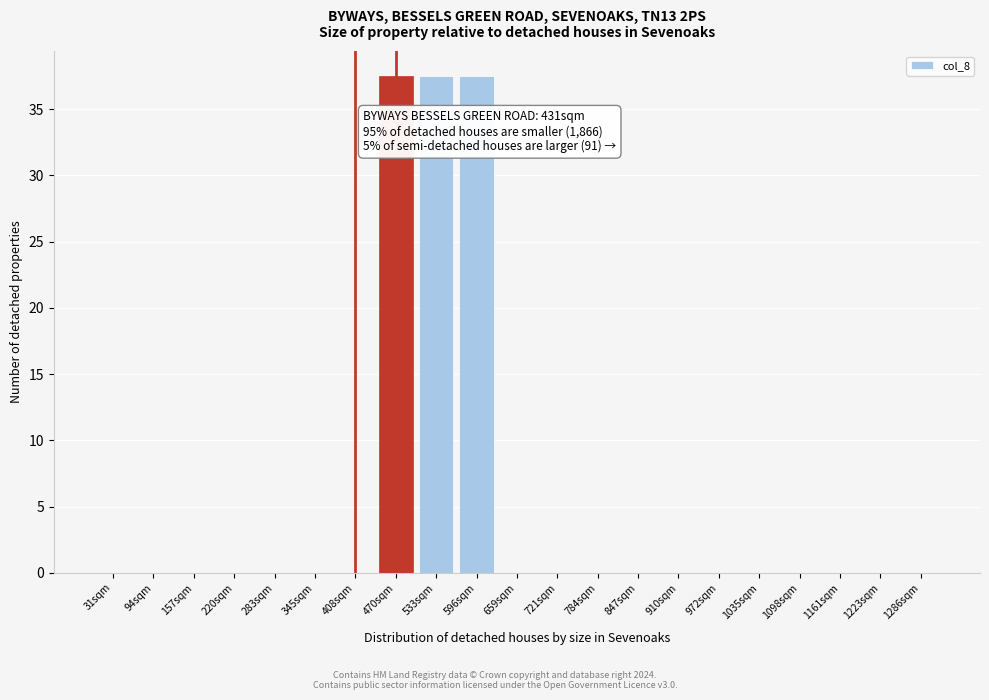

Reading left to right, extract all data points from this chart.

31sqm=0.0	94sqm=0.0	157sqm=0.0	220sqm=0.0	283sqm=0.0	345sqm=0.0	408sqm=0.0	470sqm=37.5	533sqm=37.5	596sqm=37.5	659sqm=0.0	721sqm=0.0	784sqm=0.0	847sqm=0.0	910sqm=0.0	972sqm=0.0	1035sqm=0.0	1098sqm=0.0	1161sqm=0.0	1223sqm=0.0	1286sqm=0.0